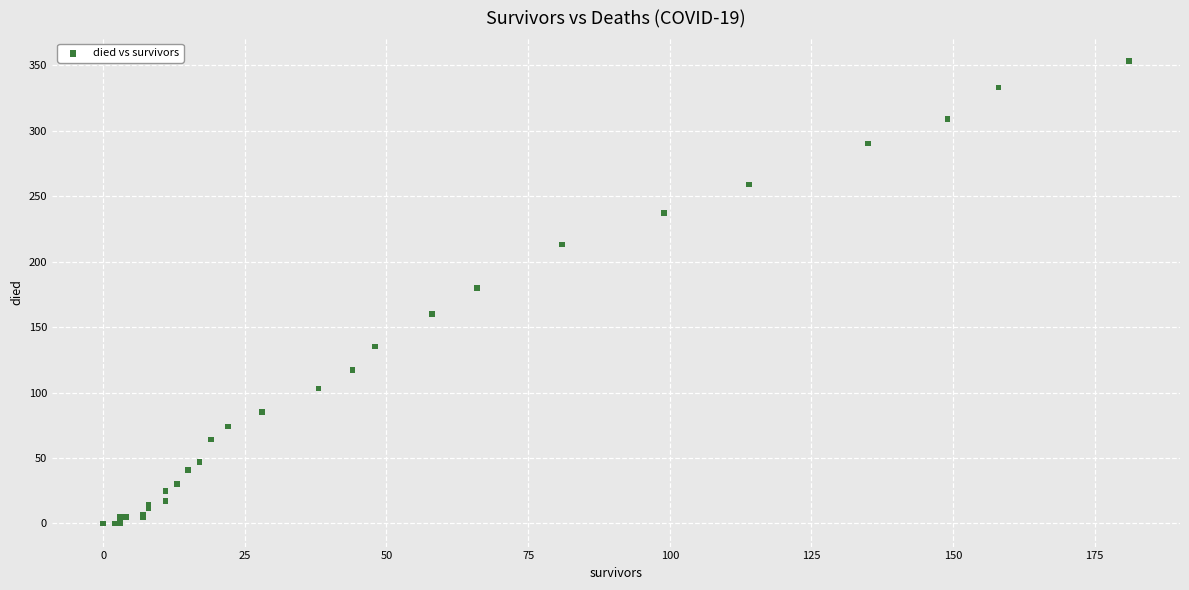

What Y value in the scatter plot is closest to 176?

180